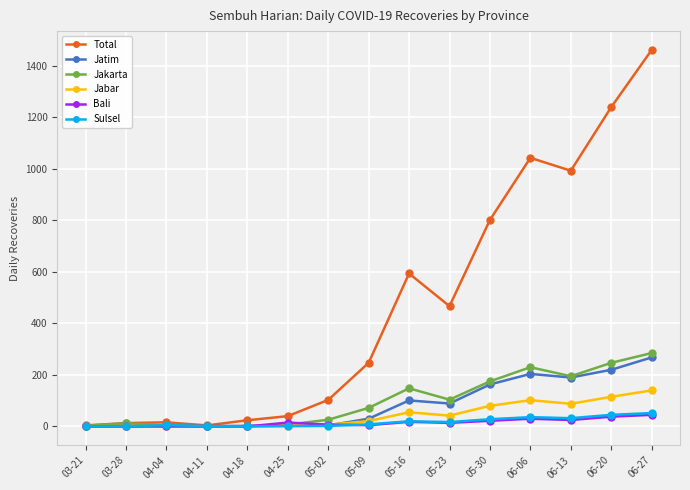

Which series changed the most between 05-30 and 06-20?

Total